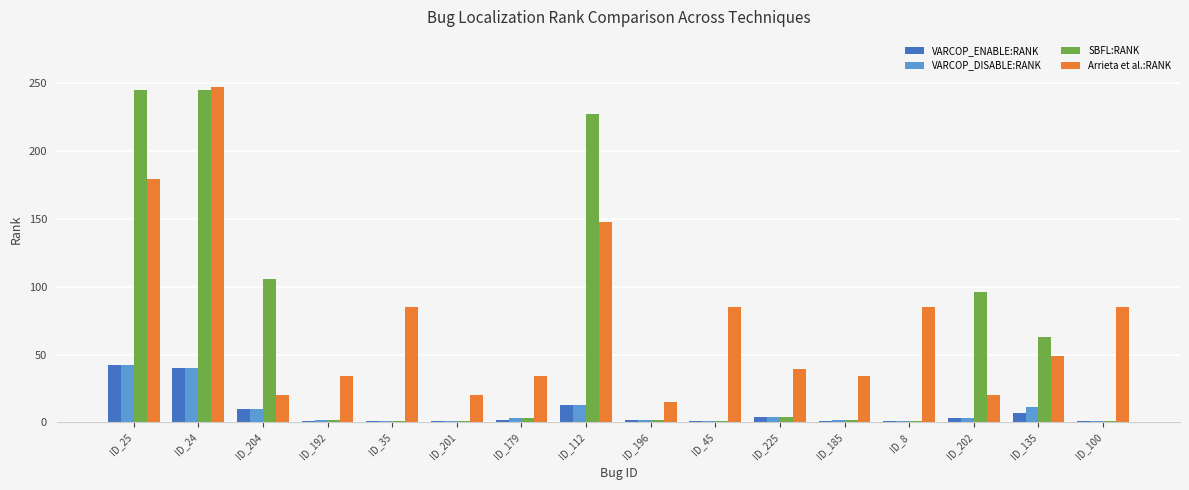

What is the sum of all SBFL:RANK values?

1000